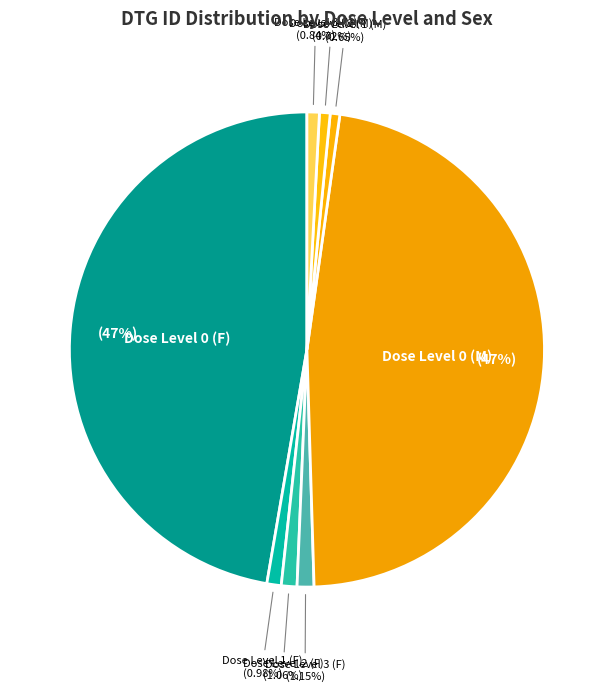

Is there any slice that represents more than half of the pie?

No